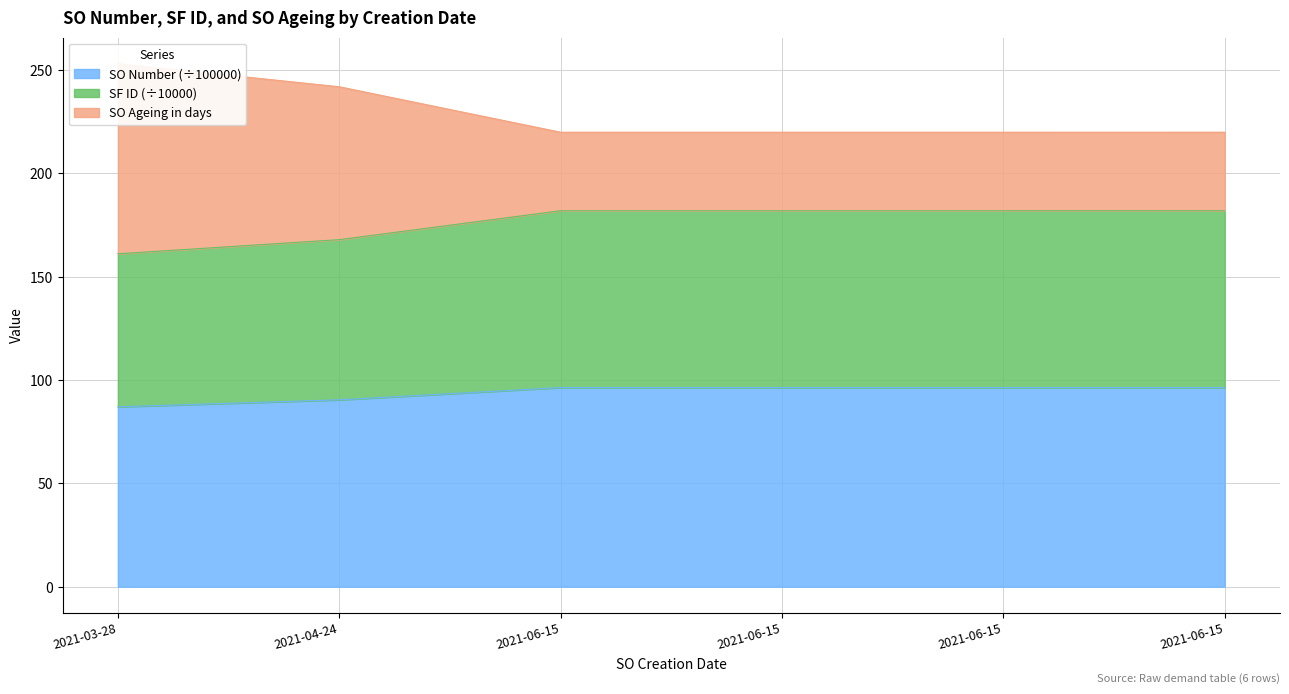

True or false: SF ID and SO Number intersect in this chart.

False